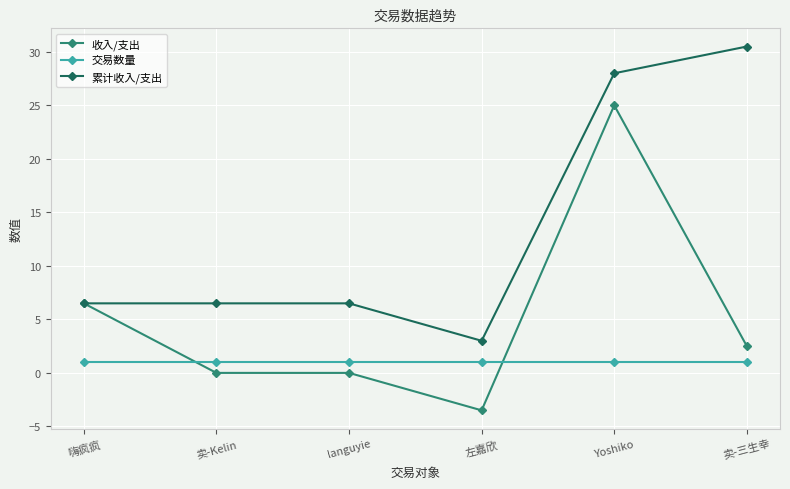

Reading left to right, extract all data points from this chart.

收入/支出: 6.5	0.0	0.0	-3.5	25.0	2.5
交易数量: 1.0	1.0	1.0	1.0	1.0	1.0
累计收入/支出: 6.5	6.5	6.5	3.0	28.0	30.5